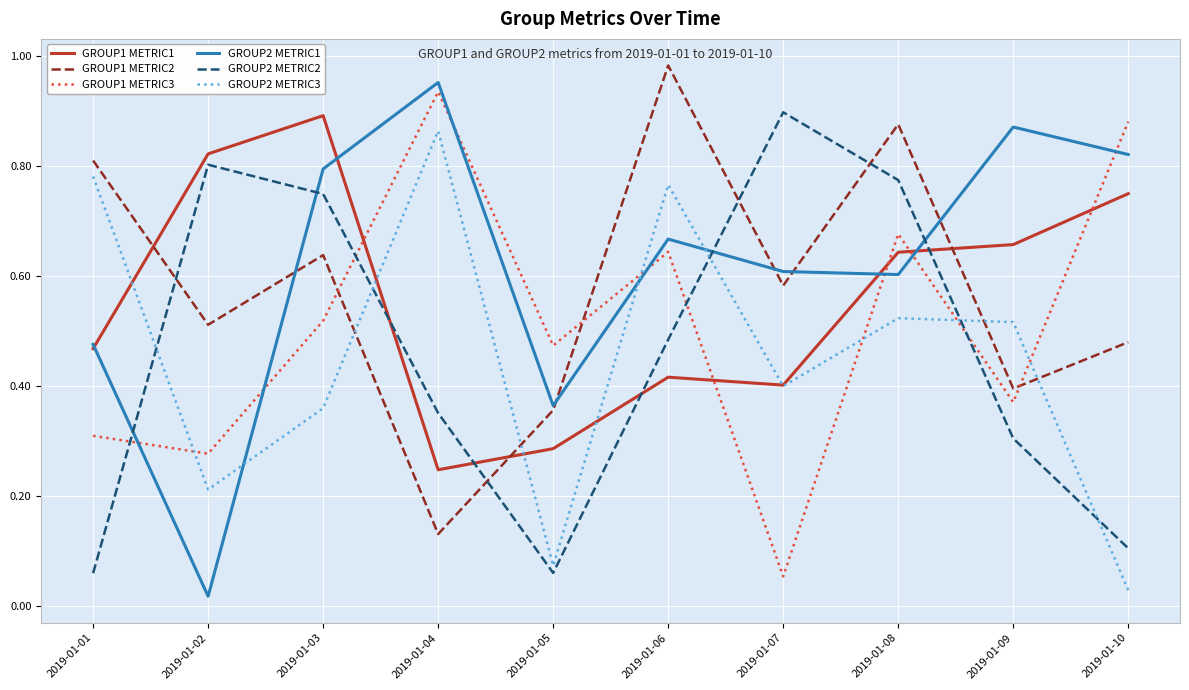

Does the chart have visible grid lines?

Yes